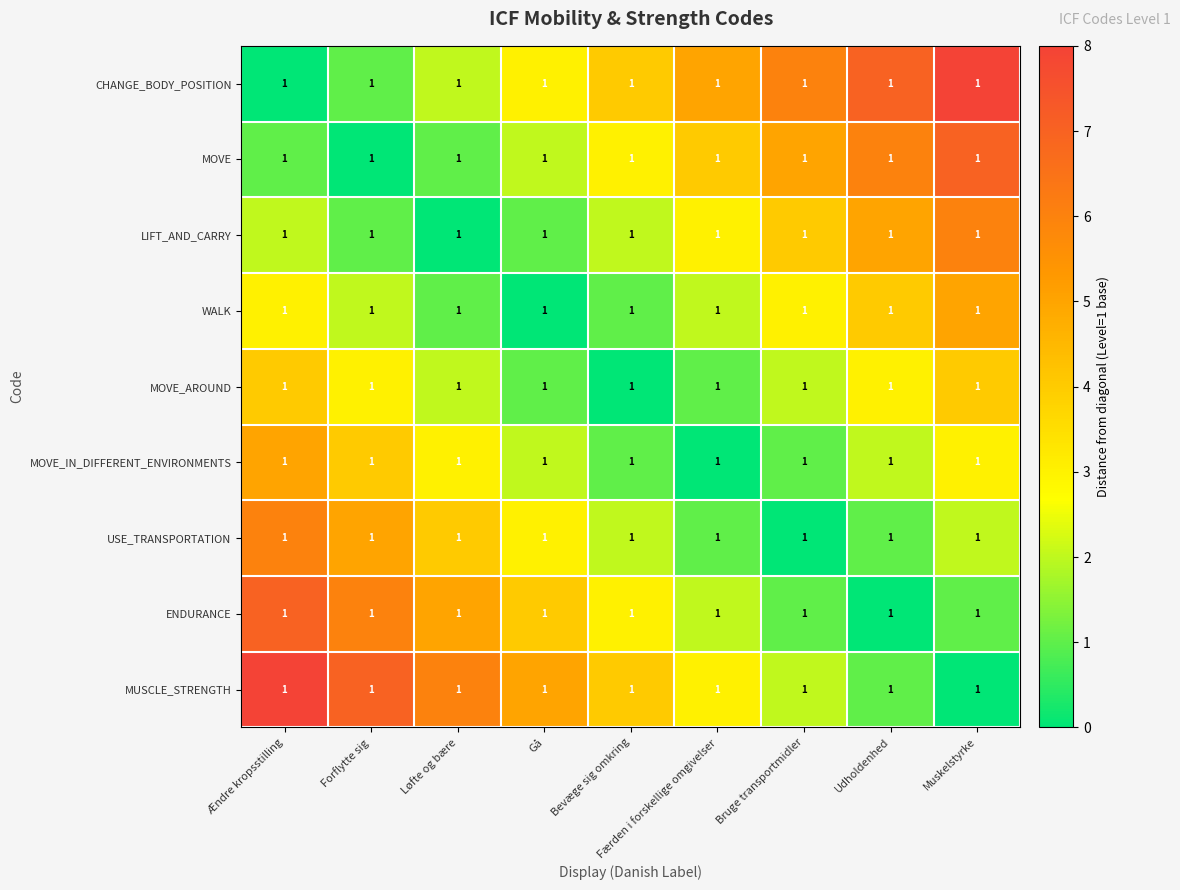

What is the sum of the MOVE_IN_DIFFERENT_ENVIRONMENTS values at Gå and Færden i forskellige omgivelser?

2